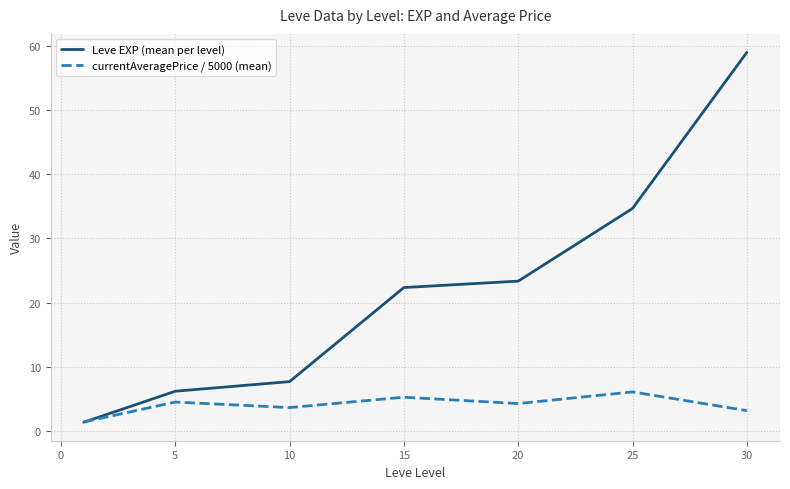

What is the maximum value for Leve EXP (mean per level)?

59.0